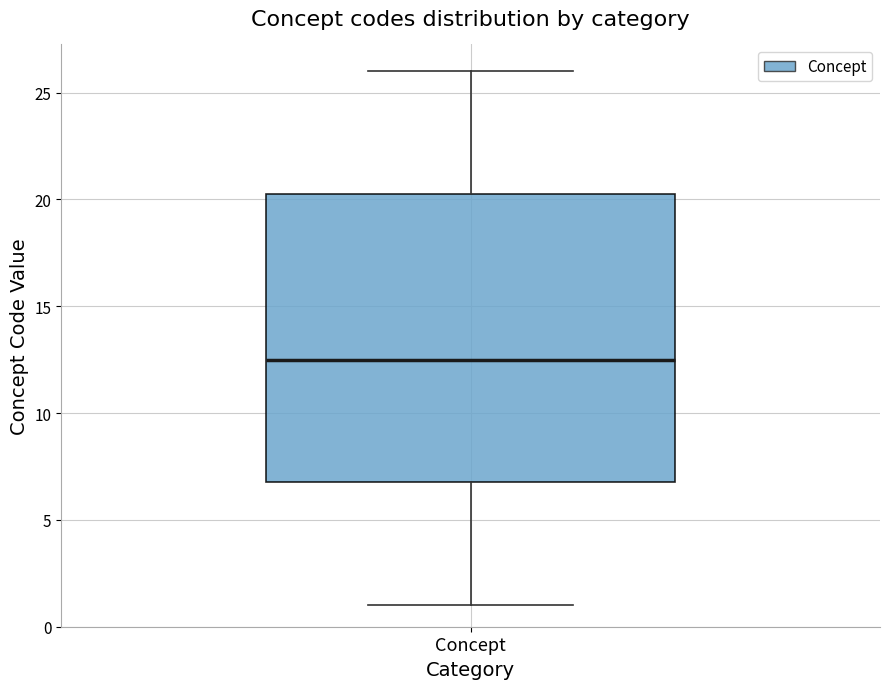

Transcribe this box plot: give where the median line is, the range the box spans, and where the two whiskers end, as read against the y-axis. The values are not printed on the chart, so give them approximately, as read against the axis.

median 12.5, box 7.0 to 20.5, whiskers 1.0 to 26.0